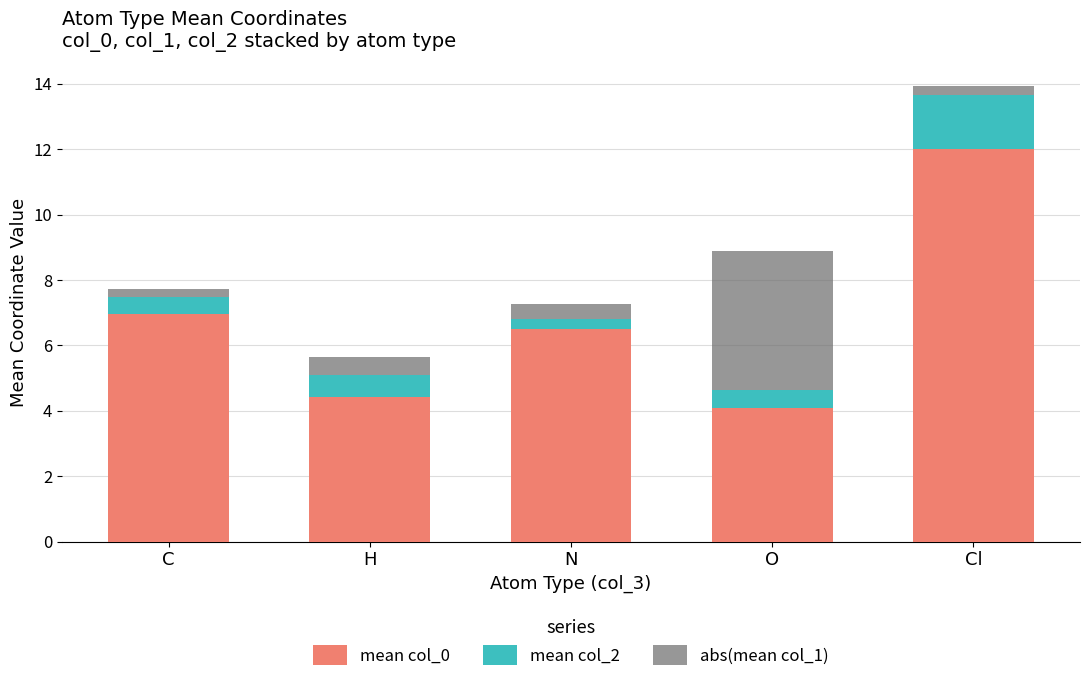

At which label is mean col_0 closest to 8?

C